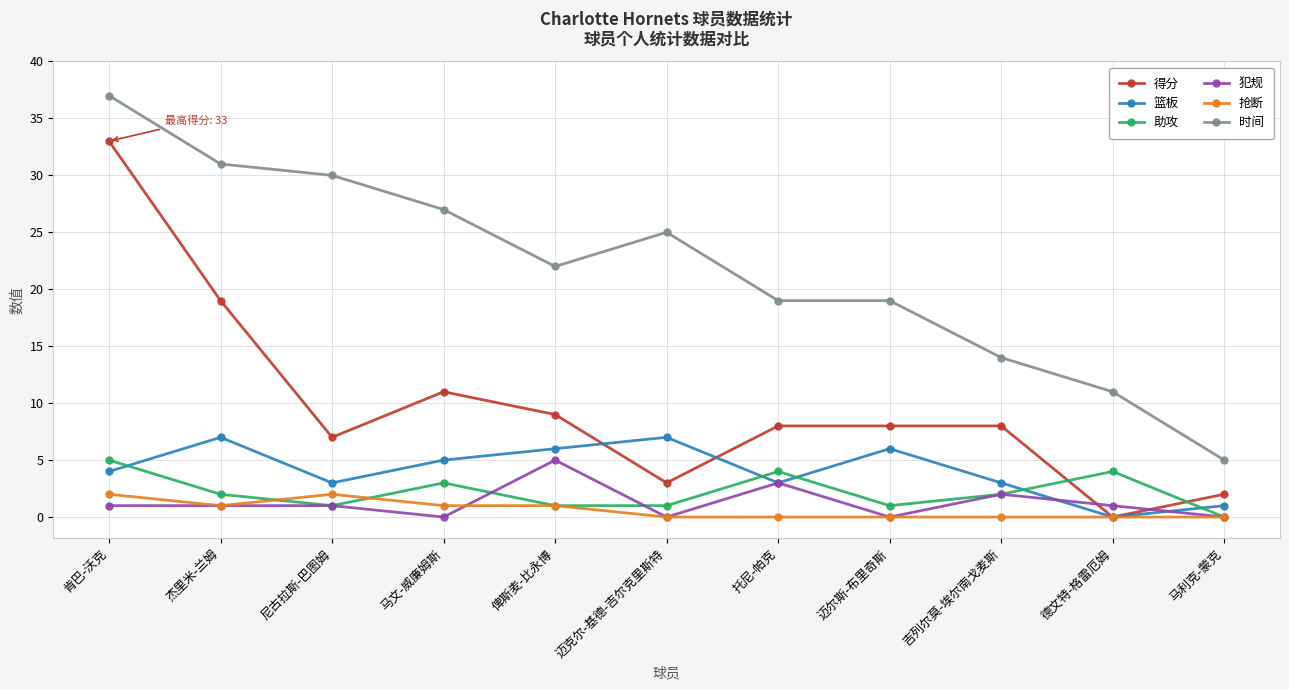

Does the chart display data point markers on the line(s)?

Yes